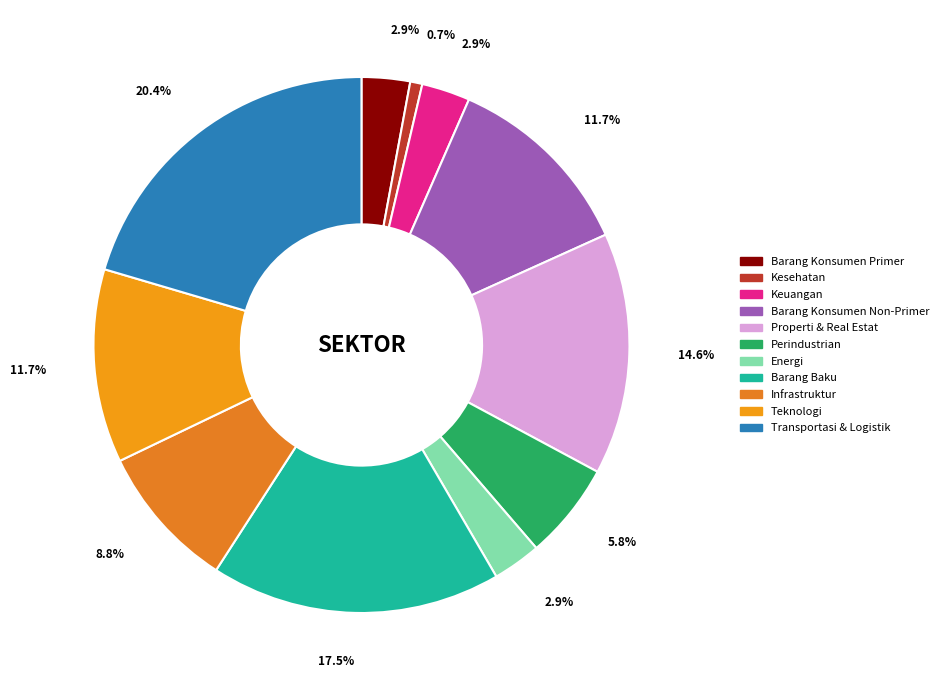

What is the largest slice in the pie chart?

Transportasi & Logistik